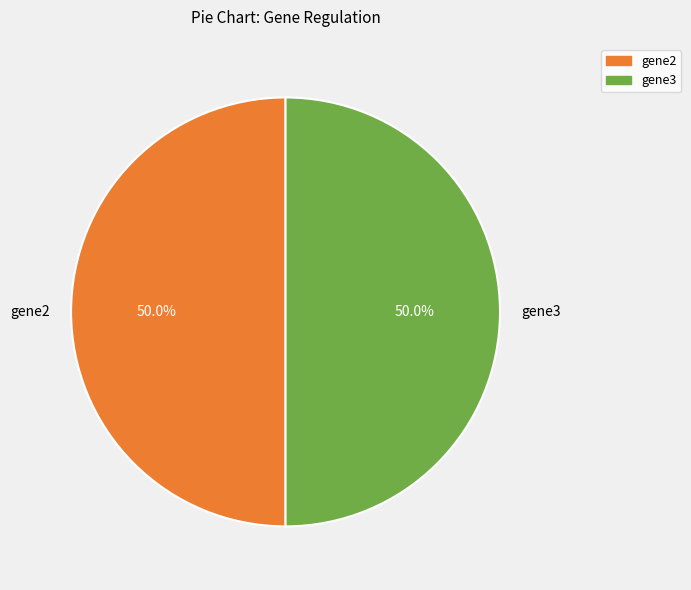

What is the total percentage of gene3 and gene2?

100.0%